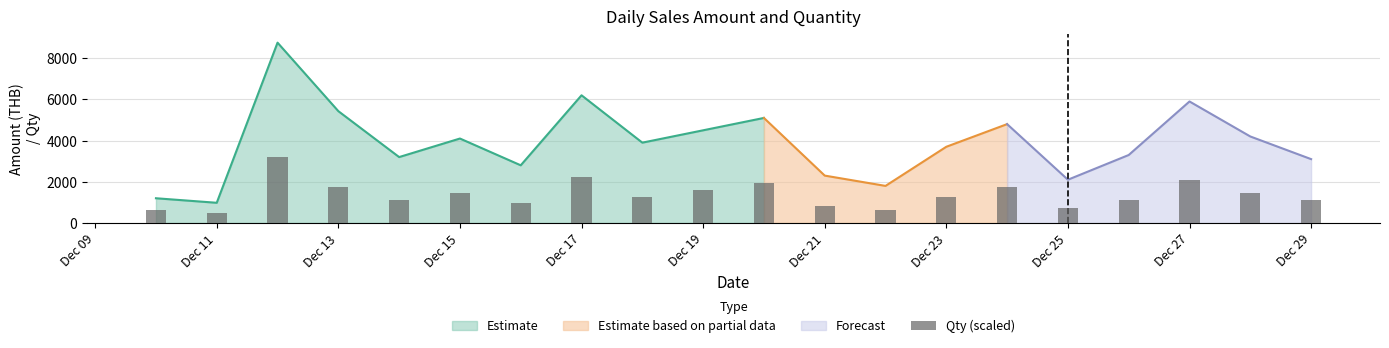

What is the lowest value of the Estimate series?

980.3